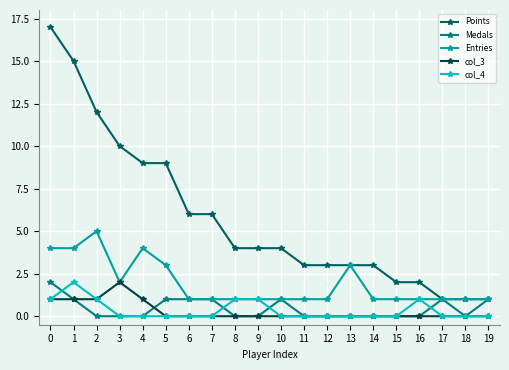

Reading left to right, transcribe all the data shown in this chart.

Points: 0=17	1=15	2=12	3=10	4=9	5=9	6=6	7=6	8=4	9=4	10=4	11=3	12=3	13=3	14=3	15=2	16=2	17=1	18=1	19=1
Medals: 0=2	1=1	2=0	3=0	4=0	5=1	6=1	7=1	8=0	9=0	10=1	11=0	12=0	13=0	14=0	15=0	16=0	17=1	18=0	19=1
Entries: 0=4	1=4	2=5	3=2	4=4	5=3	6=1	7=1	8=1	9=1	10=1	11=1	12=1	13=3	14=1	15=1	16=1	17=1	18=1	19=1
col_3: 0=1	1=1	2=1	3=2	4=1	5=0	6=0	7=0	8=0	9=0	10=0	11=0	12=0	13=0	14=0	15=0	16=0	17=0	18=0	19=0
col_4: 0=1	1=2	2=1	3=0	4=0	5=0	6=0	7=0	8=1	9=1	10=0	11=0	12=0	13=0	14=0	15=0	16=1	17=0	18=0	19=0